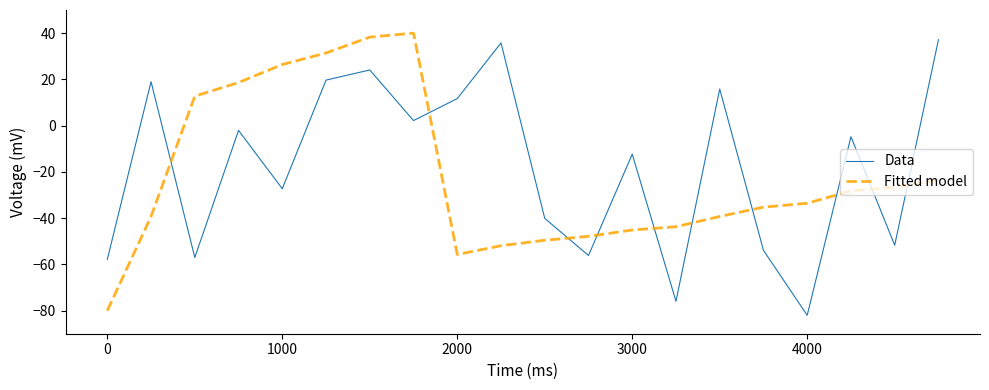

Which series ends up on top after the final intersection of Data and Fitted model?

Data